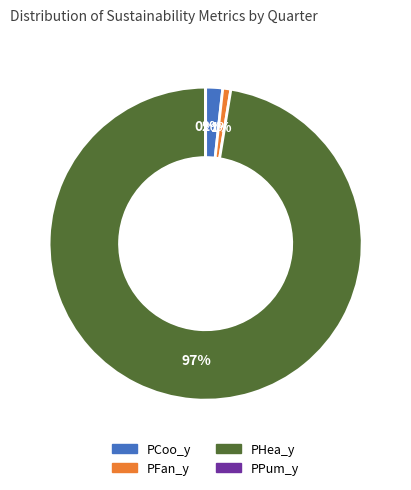

Which slice is the largest?

PHea_y